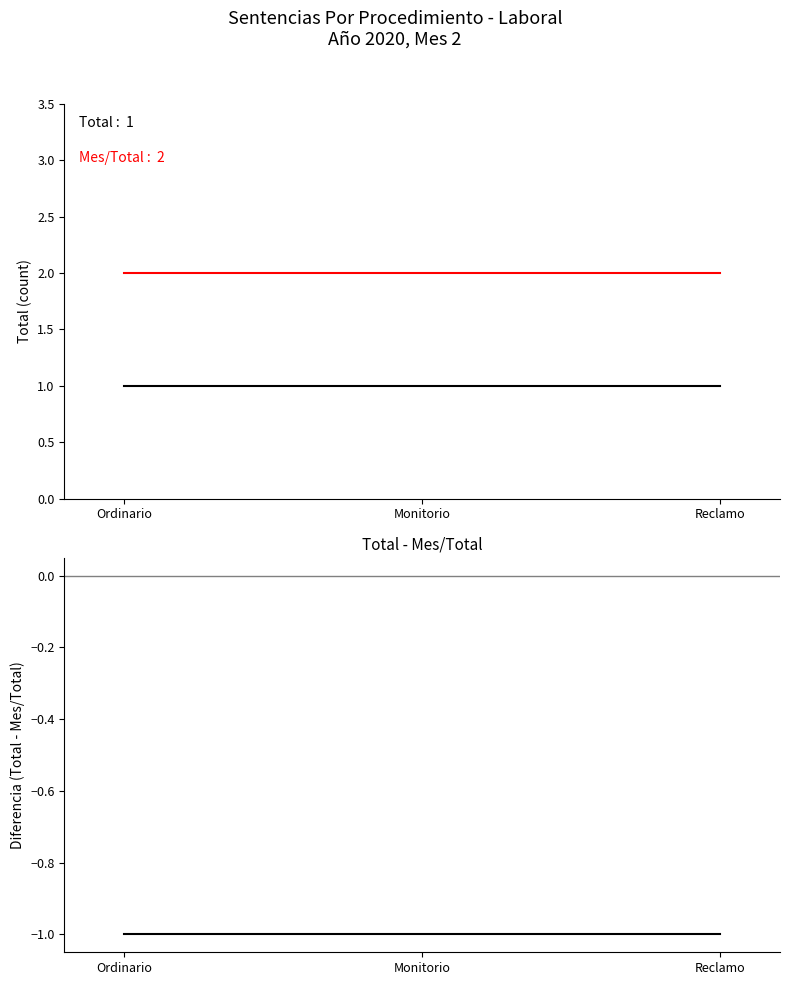

Reading left to right, transcribe all the data shown in this chart.

Total: Ordinario=1	Monitorio=1	Reclamo=1
Mes/Total: Ordinario=2	Monitorio=2	Reclamo=2
Total - Mes/Total: Ordinario=-1	Monitorio=-1	Reclamo=-1